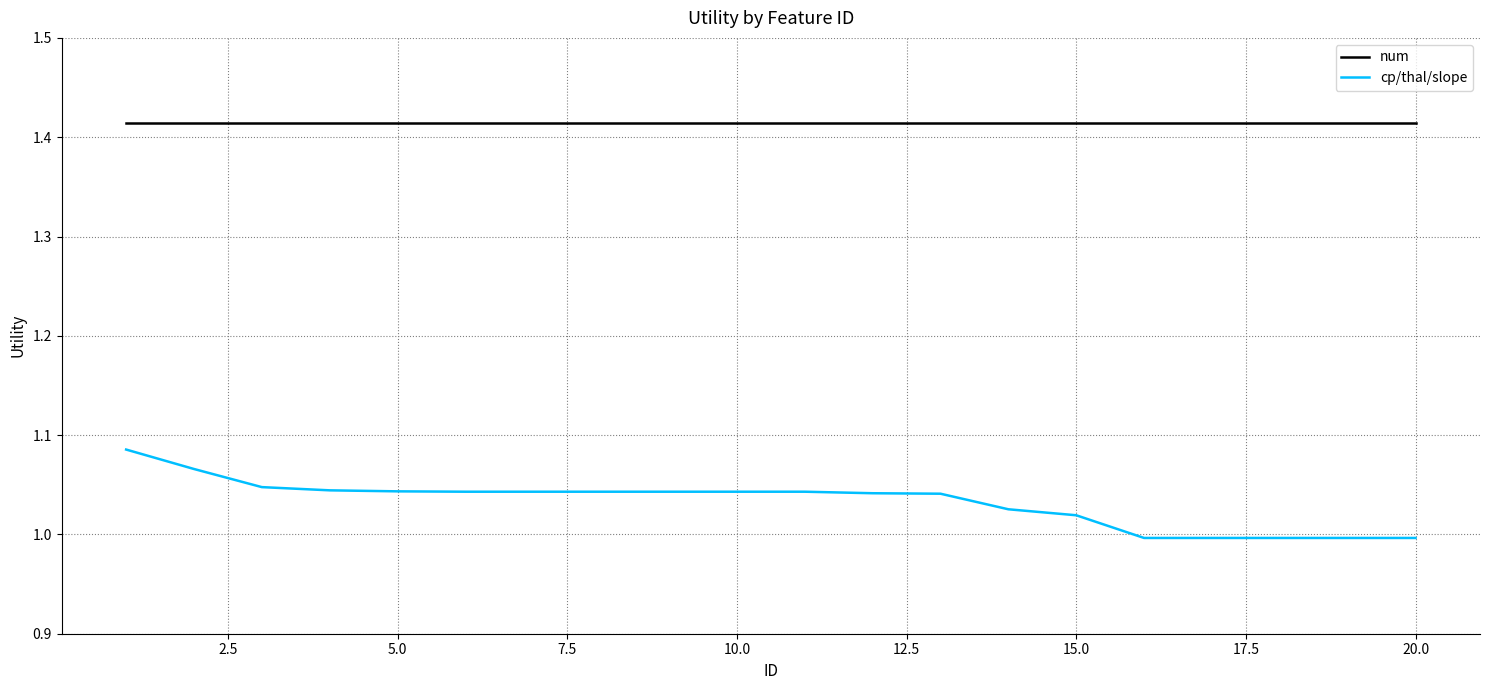

Which series has the widest spread of values?

cp/thal/slope